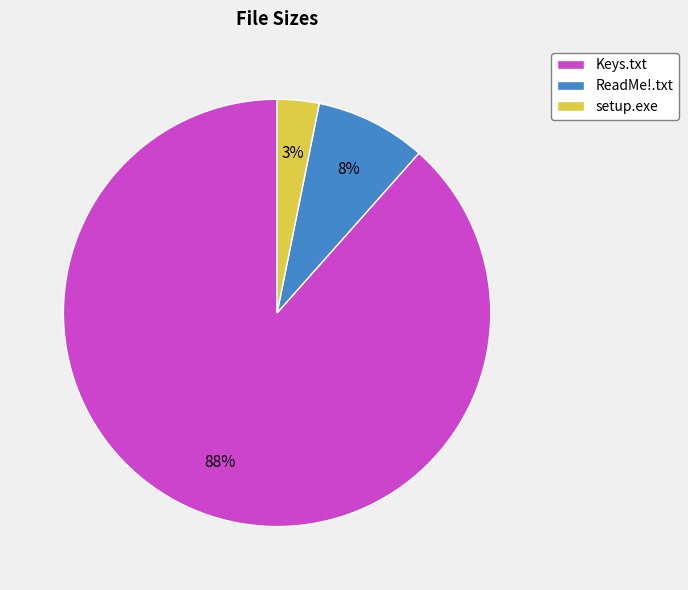

Which slice represents more than half of the pie?

Keys.txt